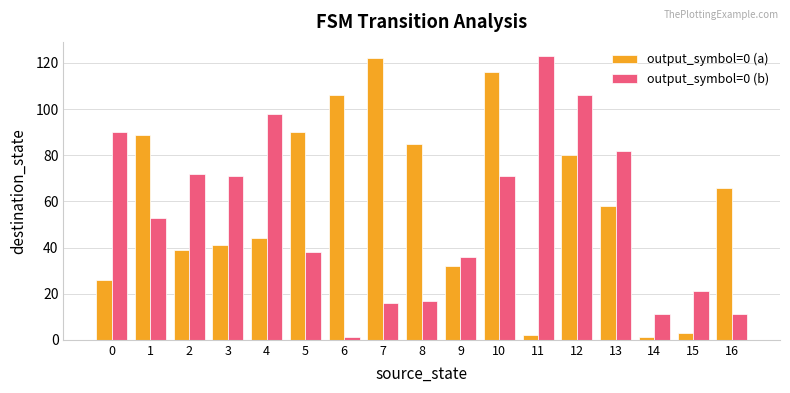

What is the average value of the output_symbol=0 (a) series?

59